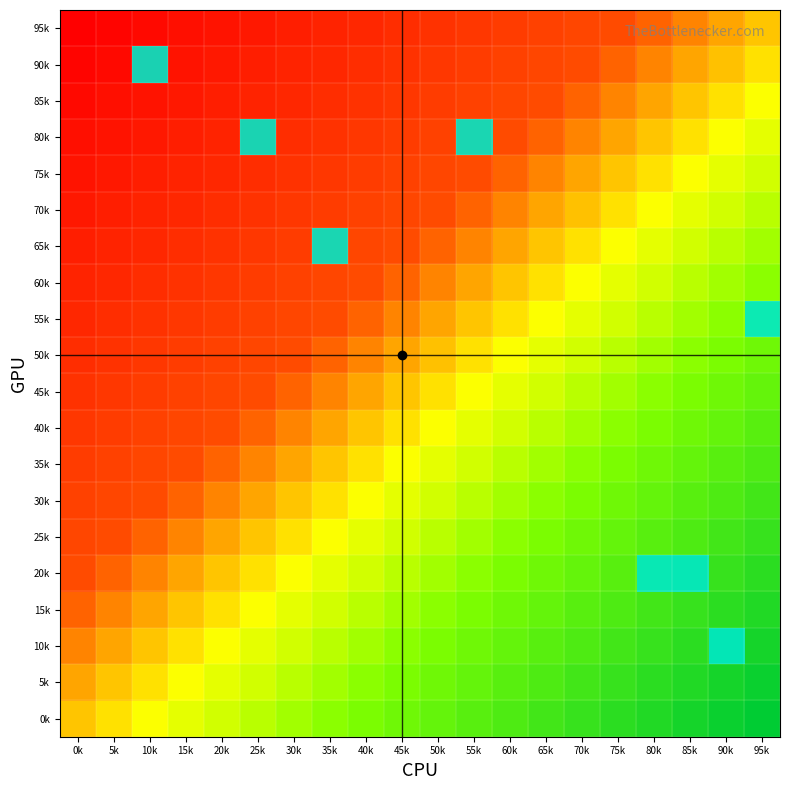

Rank the series by their maximum value, from lowest to highest.

95k, 85k, 75k, 70k, 60k, 50k, 45k, 40k, 35k, 30k, 25k, 15k, 5k, 0k, 90k, 80k, 65k, 55k, 20k, 10k